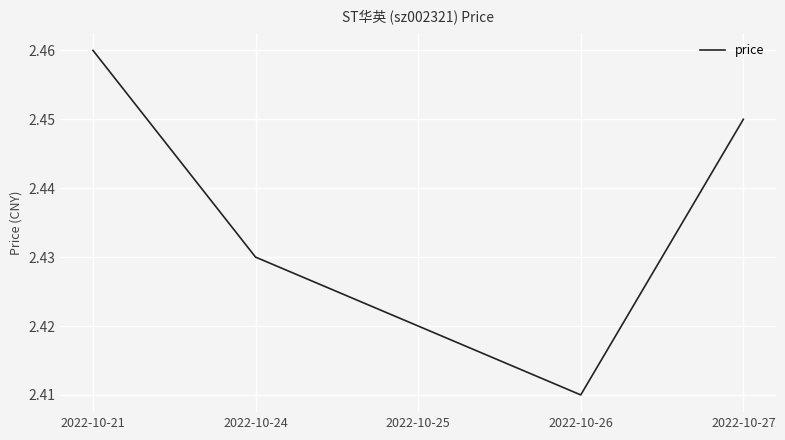

At which label is the value closest to 2?

2022-10-26